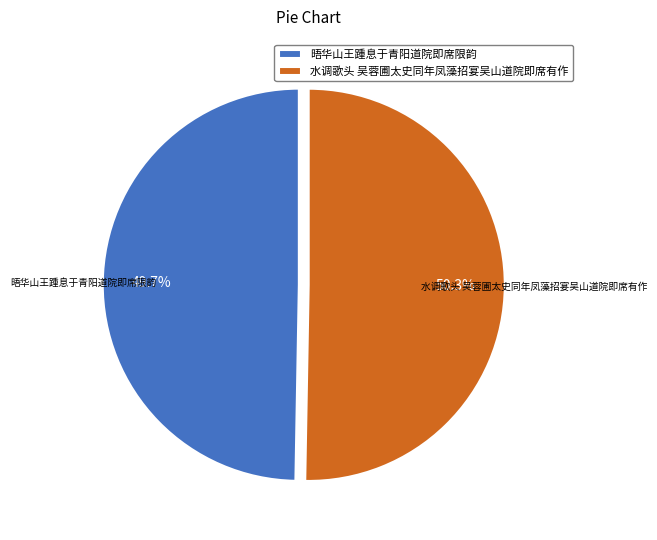

Which has a higher value, 水调歌头 吴蓉圃太史同年凤藻招宴吴山道院即席有作 or 晤华山王踵息于青阳道院即席限韵?

水调歌头 吴蓉圃太史同年凤藻招宴吴山道院即席有作